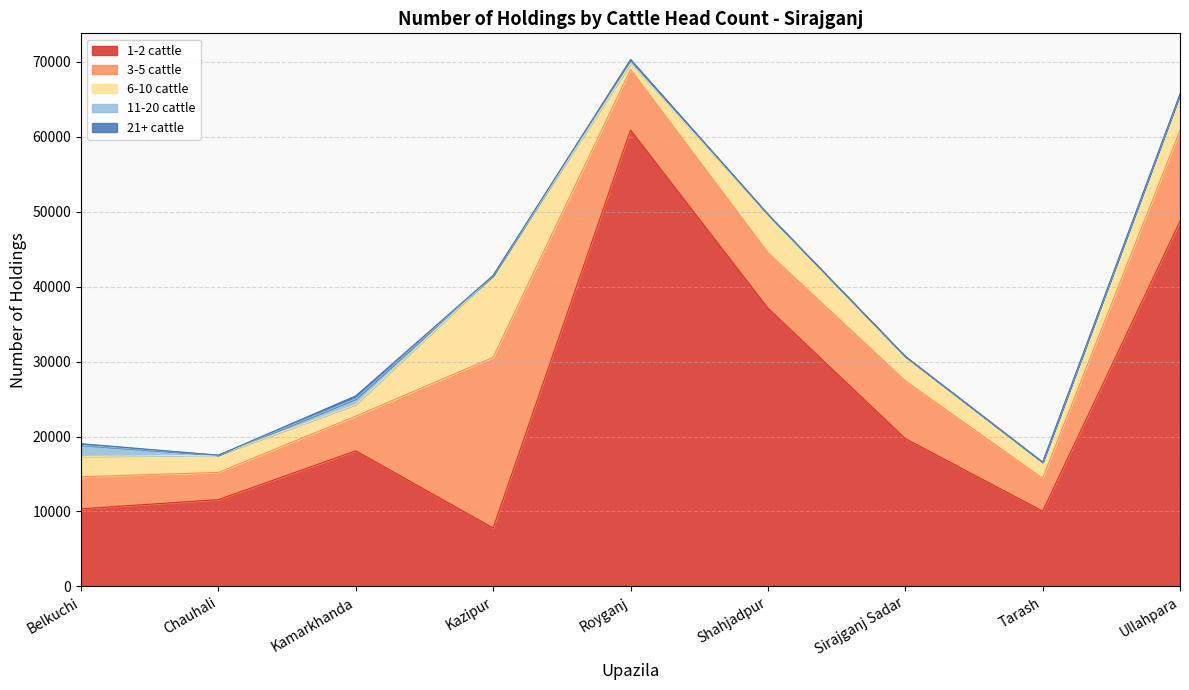

Where does the 1-2 cattle series first go above 18094?

Royganj